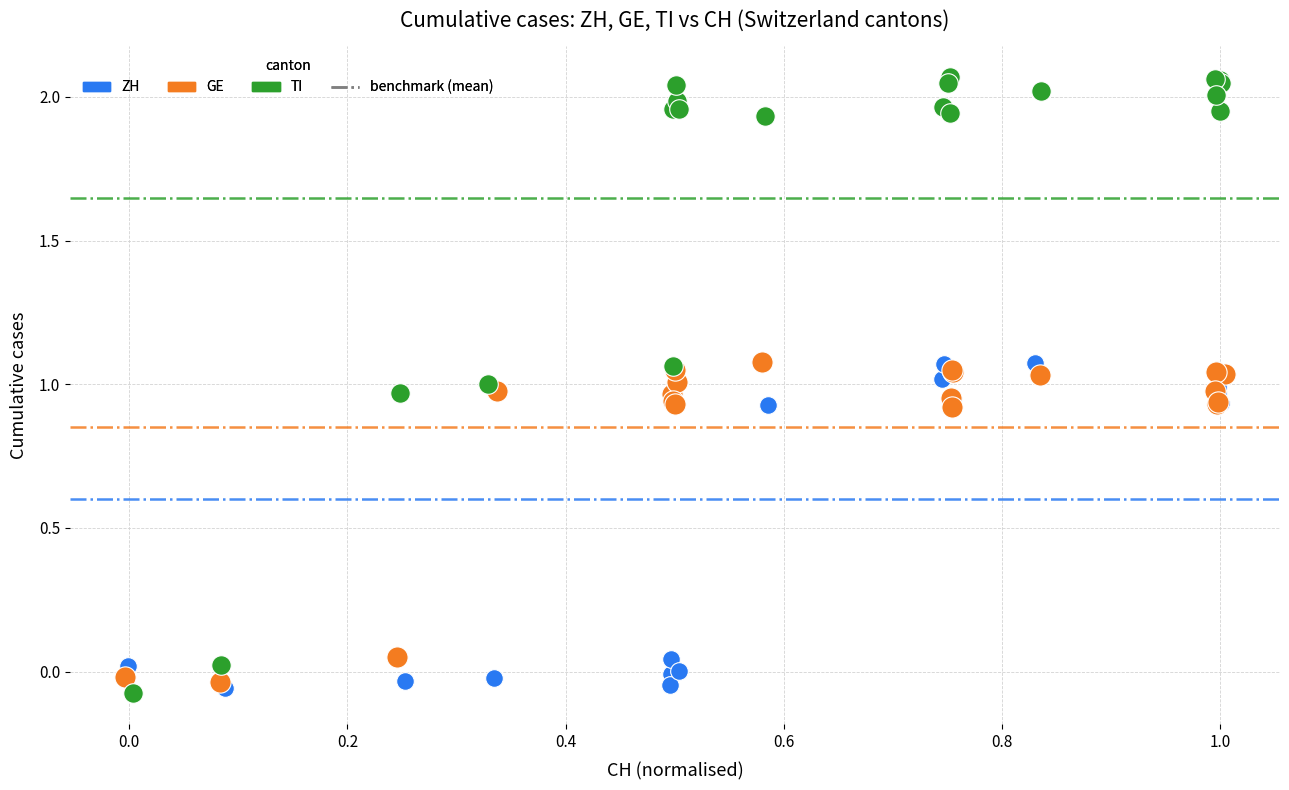

Which series contains the highest Y value?

TI